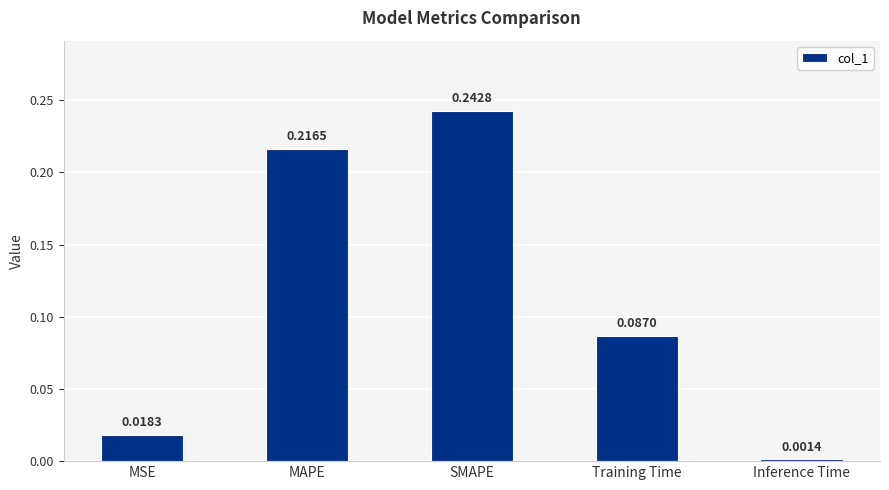

List the labels in order of value, largest first.

SMAPE, MAPE, Training Time, MSE, Inference Time